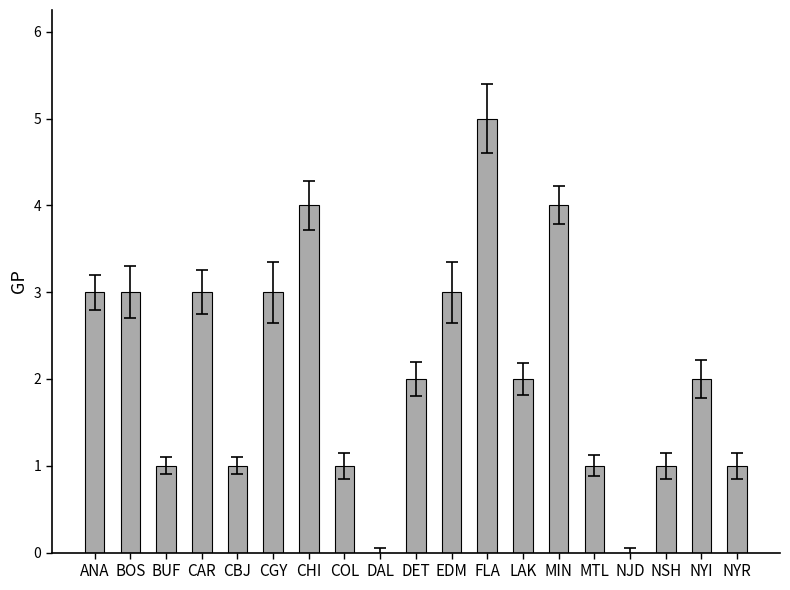

Approximately how many times larger is the value at BOS compared to CGY?

1.0